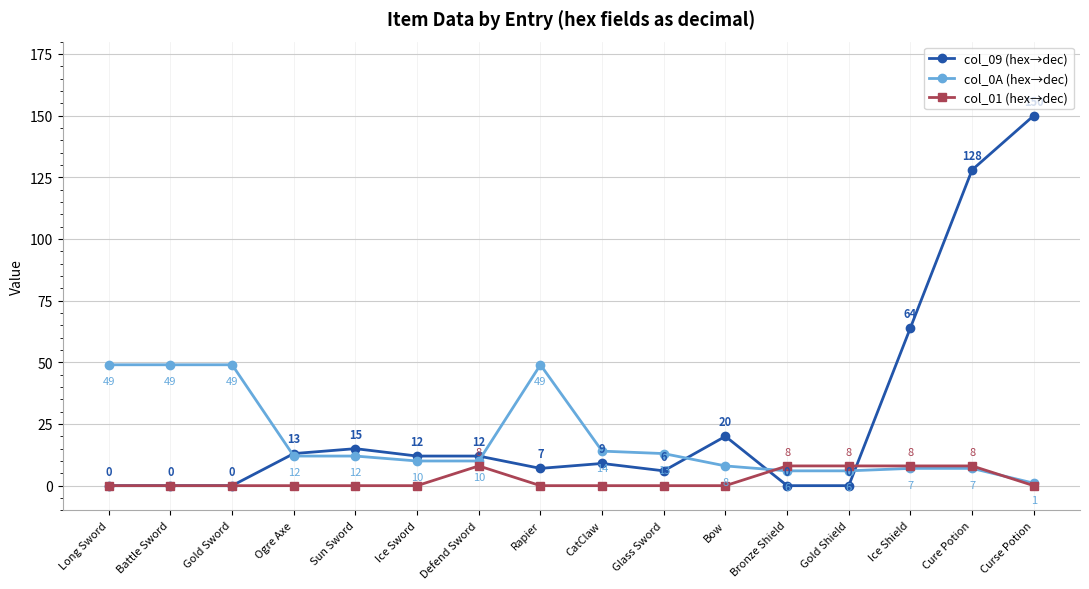

What is the average value of the col_09 (hex→dec) series?

27